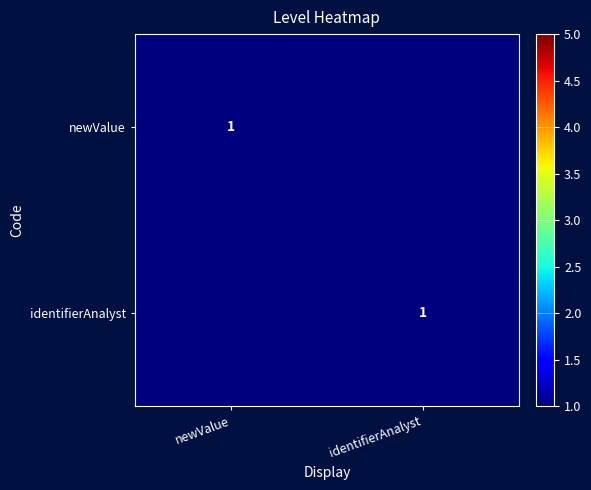

The newValue series shows 1 at newValue. True or false?

True